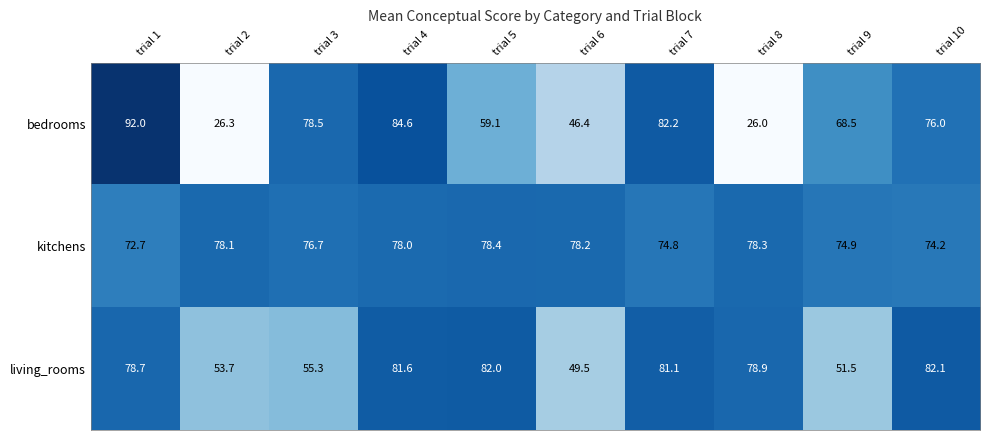

How many data points does each series have?

10